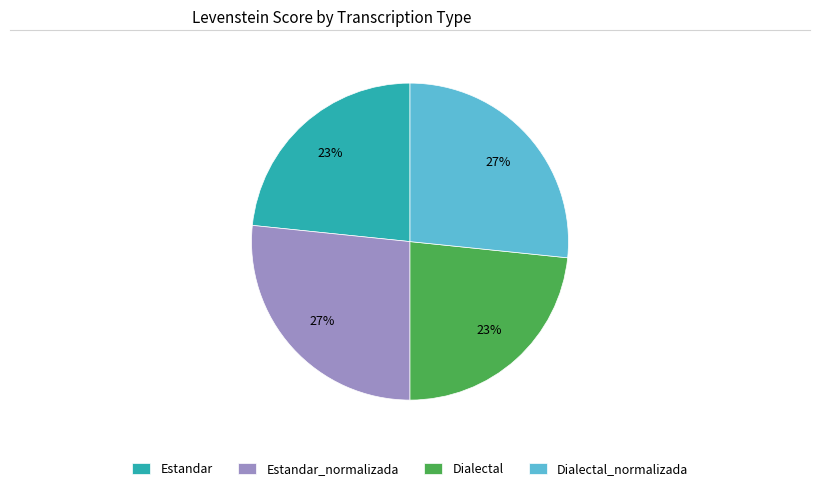

How many segments does this pie chart have?

4